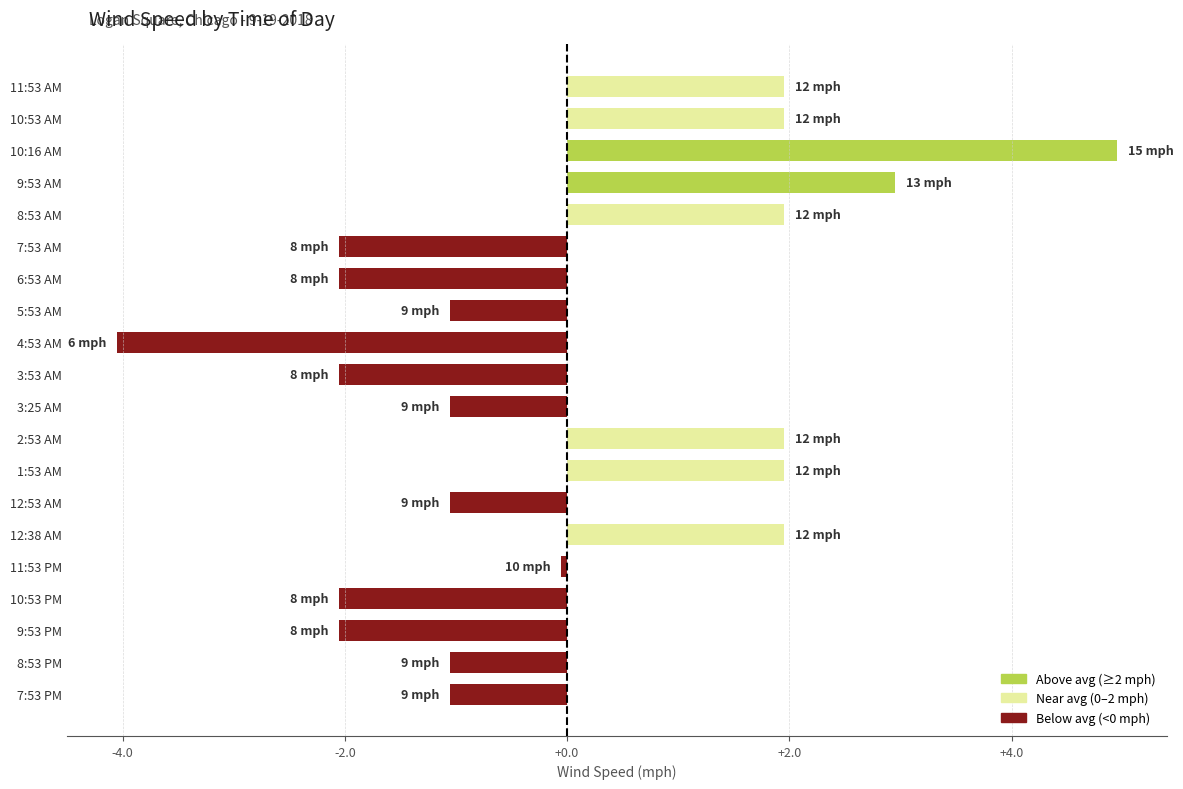

Which category has the highest value across all series?

10:16 AM